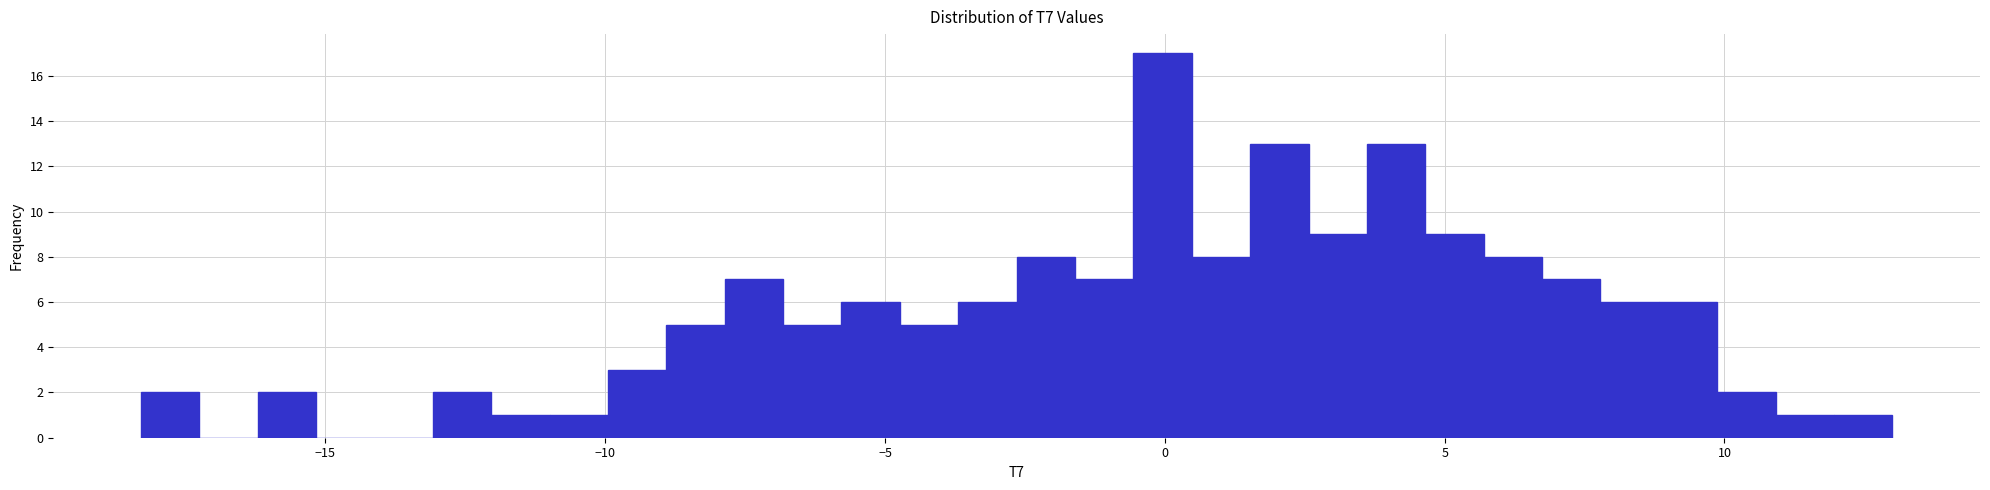

Read against the x-axis, roughly where is the centre of the tallest bar?

0.0